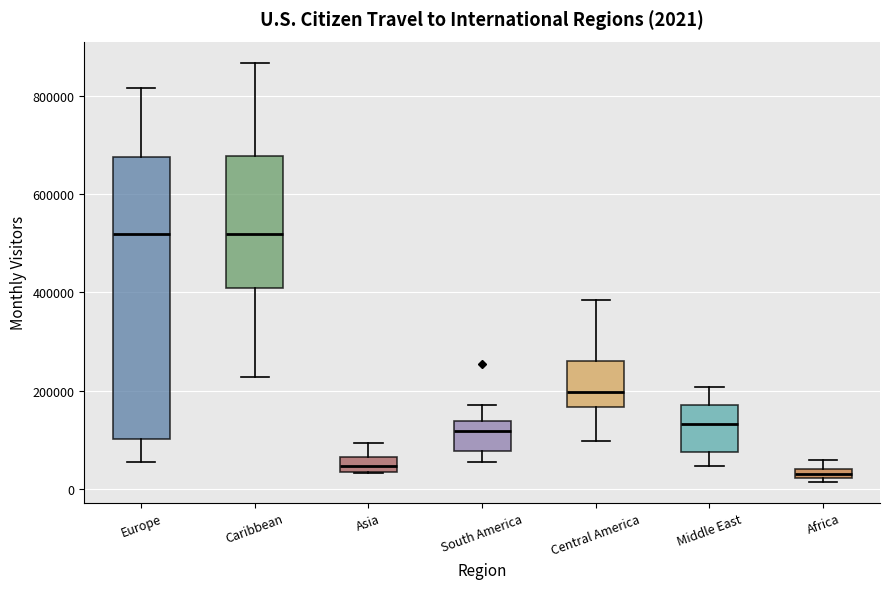

Which box is the tallest, from its lower edge to its upper edge?

Europe